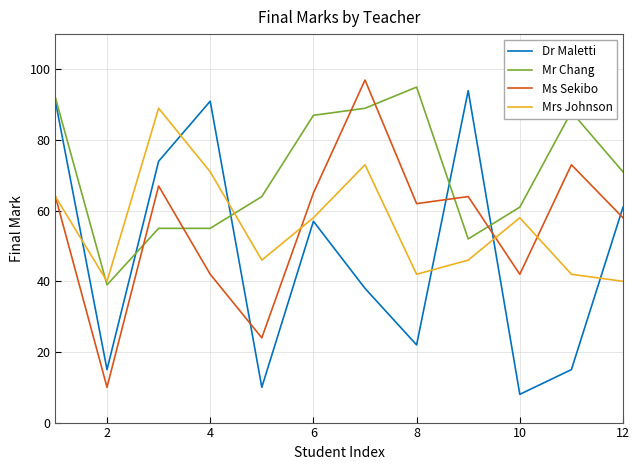

Which series ends up on top after the final intersection of Mrs Johnson and Mr Chang?

Mr Chang